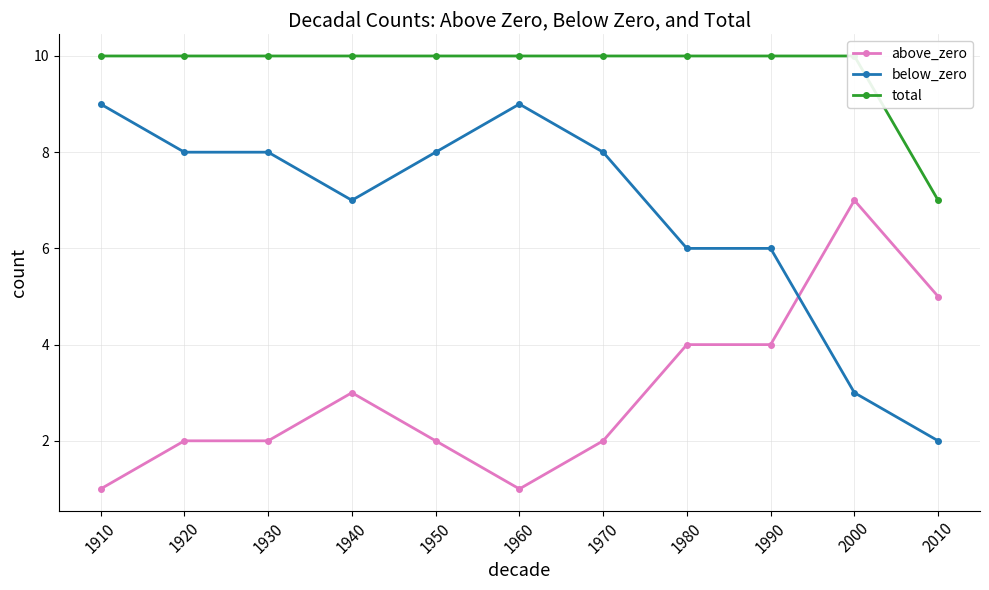

What is the spread (max minus min) of values at 2000?

7